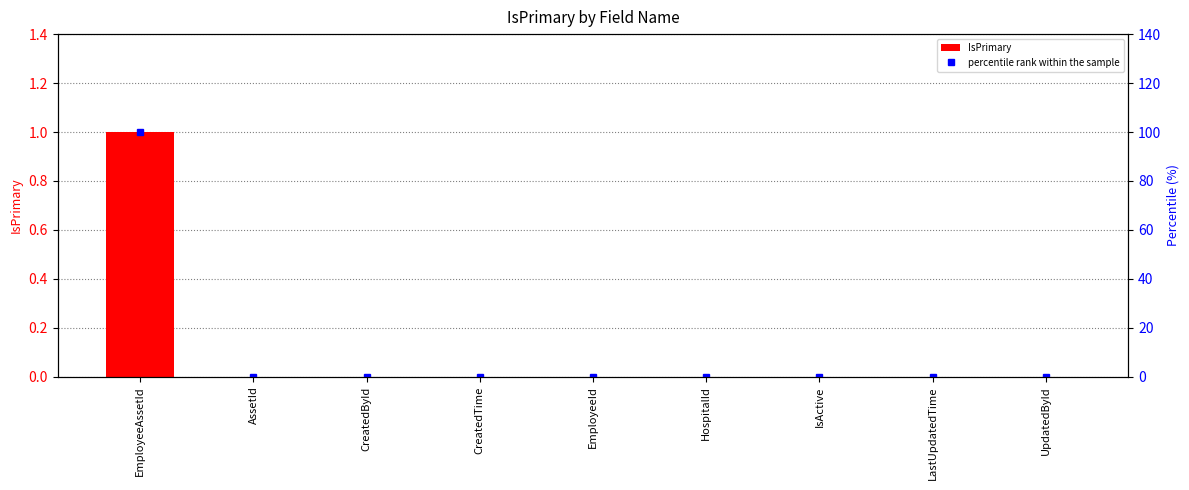

Which series has the largest range (max minus min)?

percentile rank within the sample